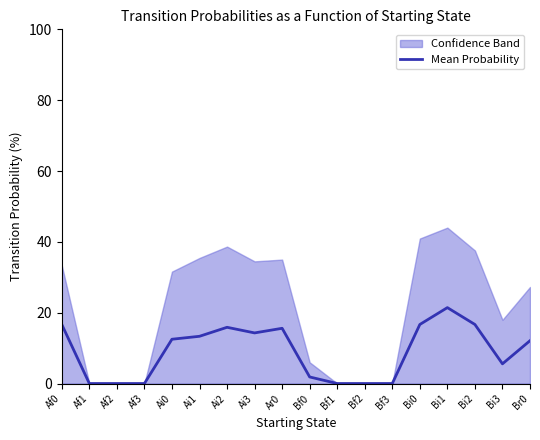

True or false: there are more than 1 points higher than both neighbors.

True